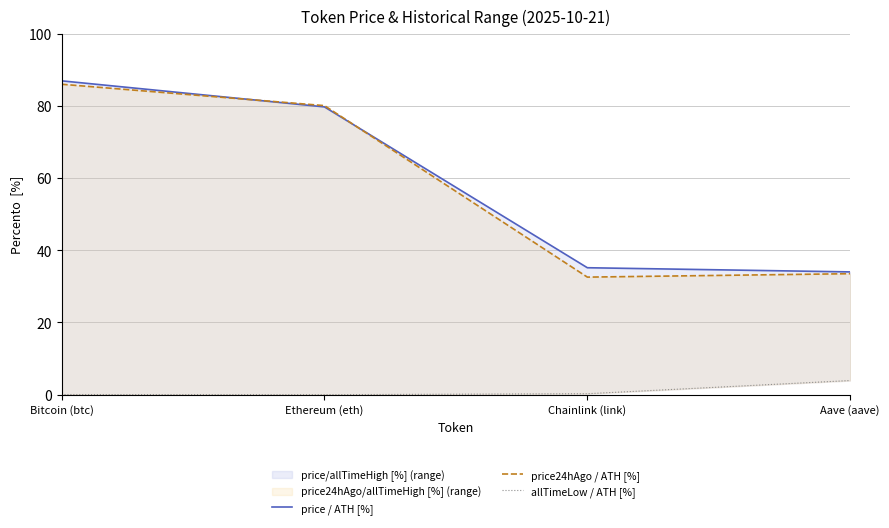

Read the price / ATH [%] value at Aave (aave).

34.0